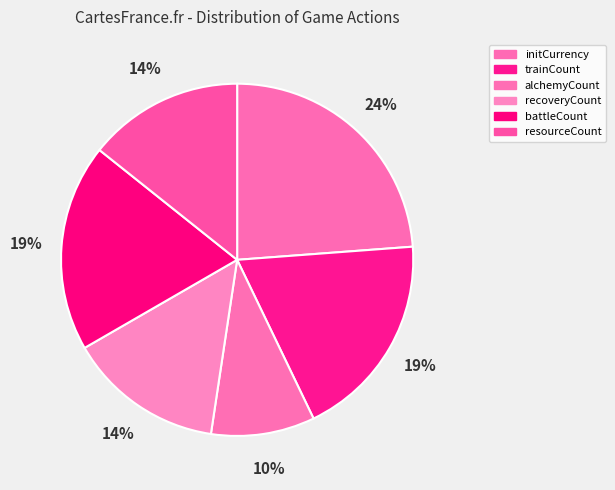

How many segments does this pie chart have?

6